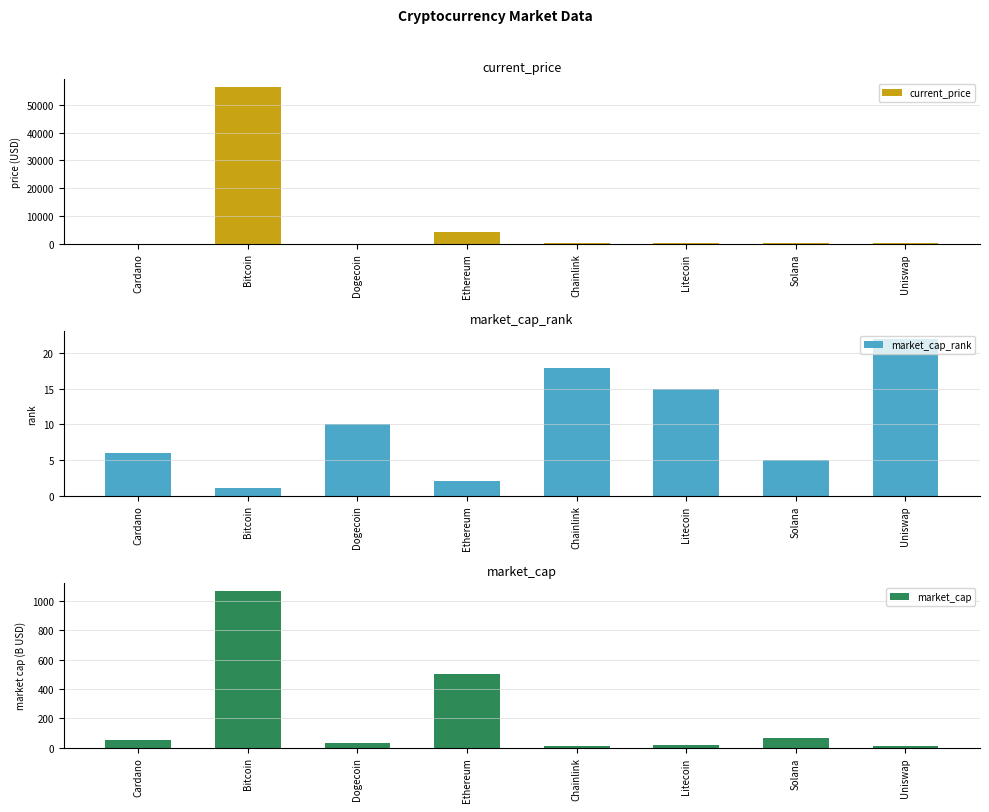

How many groups of bars are there?

8